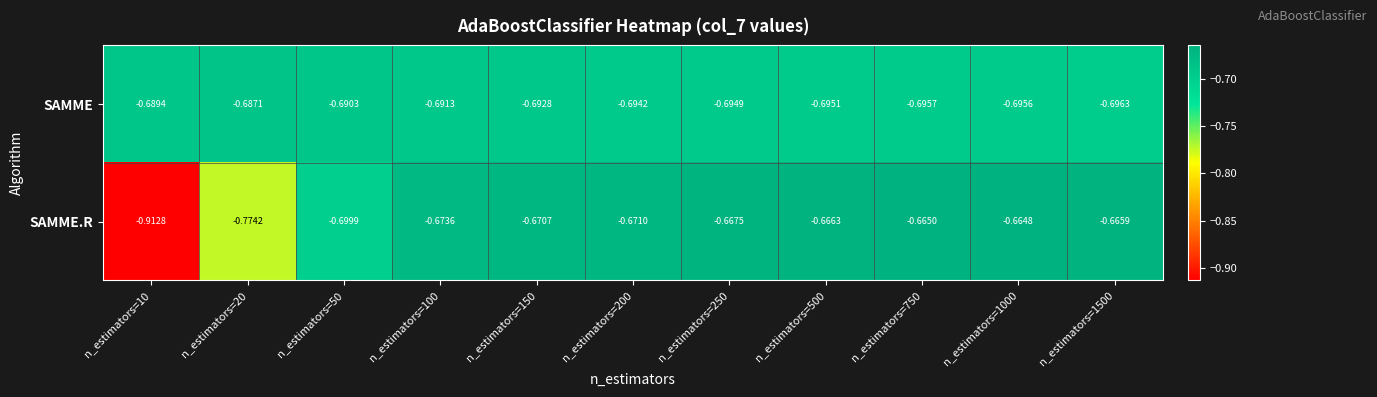

Between n_estimators=150 and n_estimators=500, which series saw the biggest shift?

SAMME.R